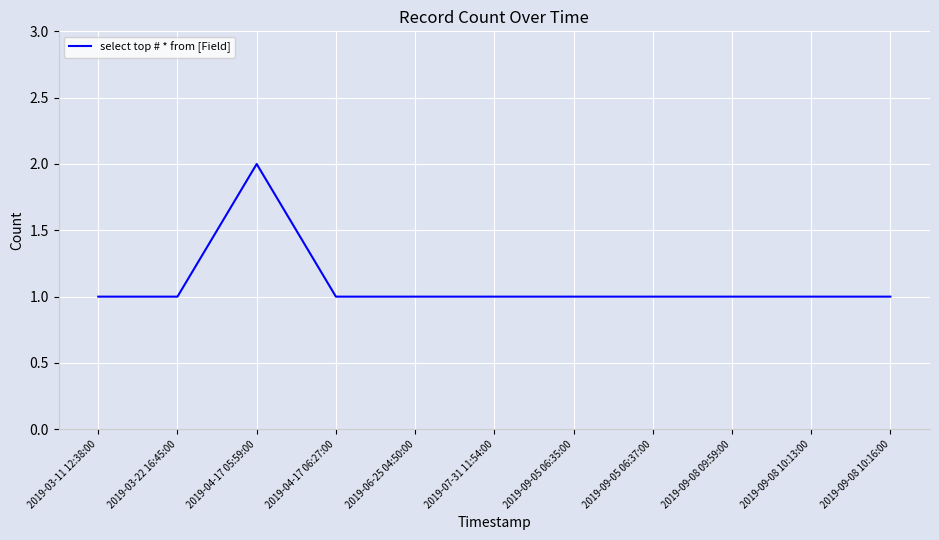

Approximately how many times larger is the value at 2019-09-08 10:16:00 compared to 2019-03-22 16:45:00?

1.0